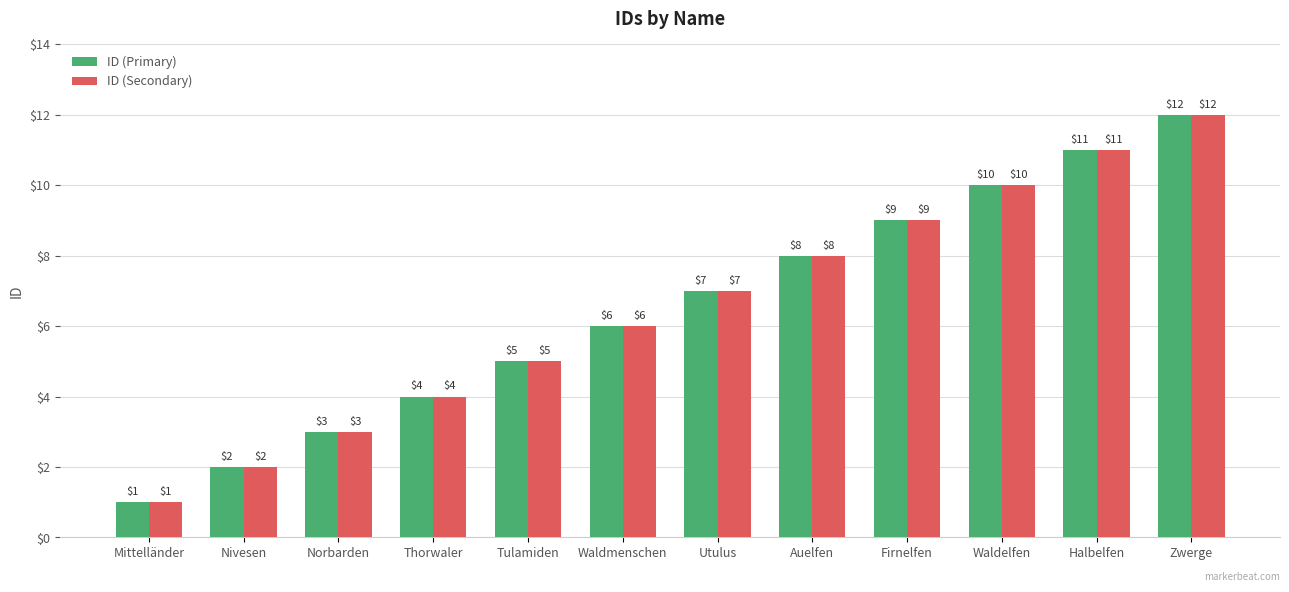

Rank the categories by ID (Primary) value from lowest to highest.

Mittelländer, Nivesen, Norbarden, Thorwaler, Tulamiden, Waldmenschen, Utulus, Auelfen, Firnelfen, Waldelfen, Halbelfen, Zwerge